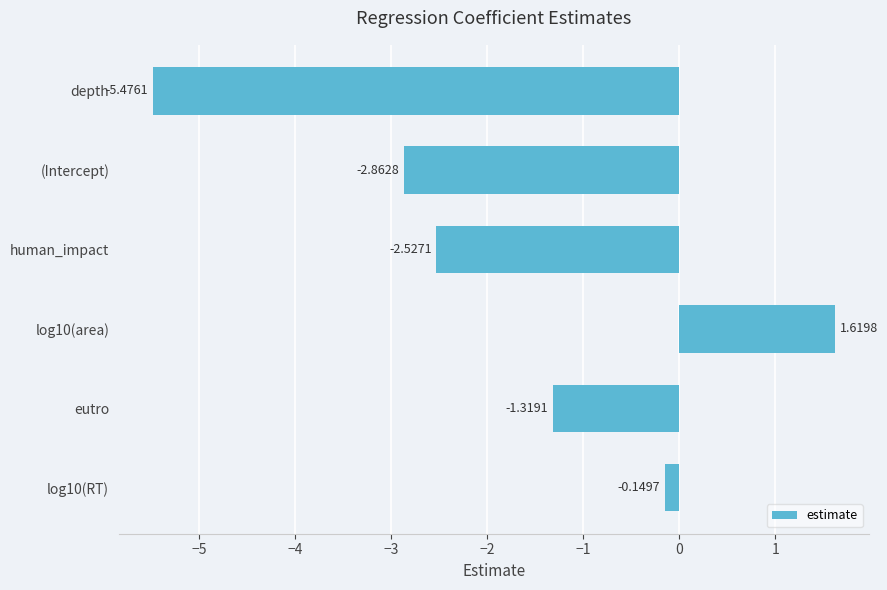

At which label is the value closest to -1?

eutro